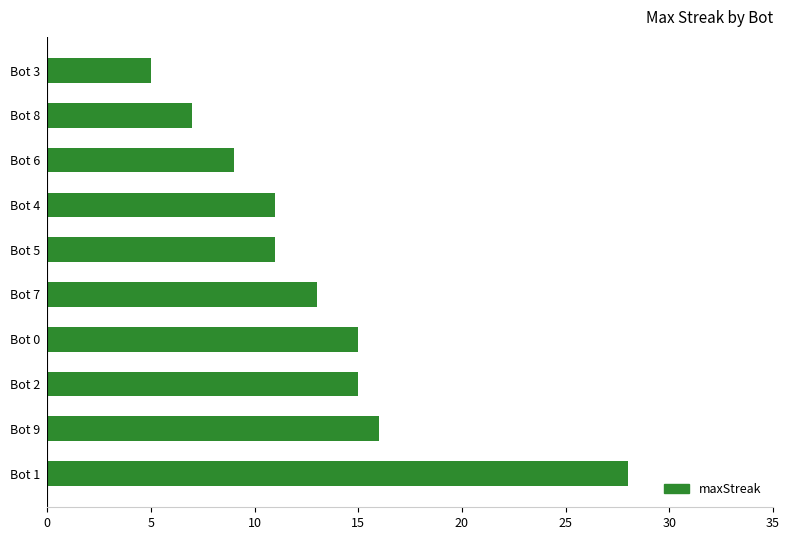

What is the sum of the values at Bot 3 and Bot 4?

16